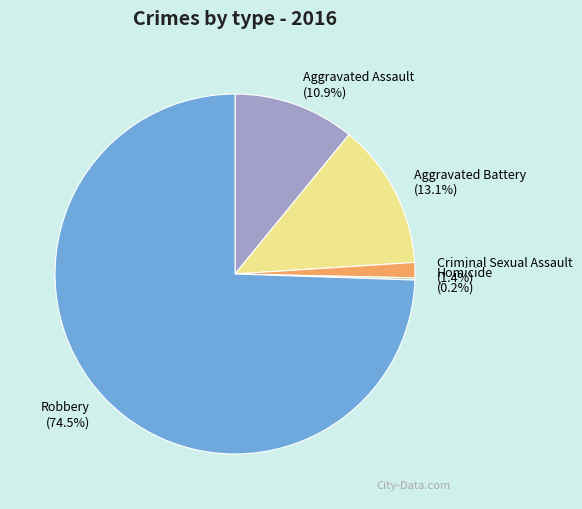

What percentage is the Aggravated Assault slice, to the nearest percent?

11%